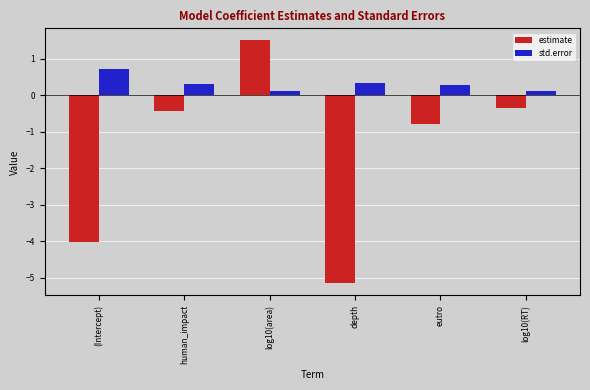

At which label does estimate reach its minimum?

depth